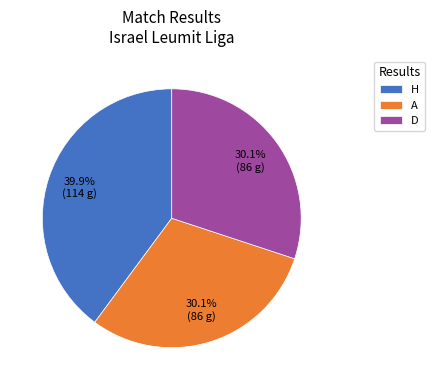

How much of the chart is everything except D?

69.9%